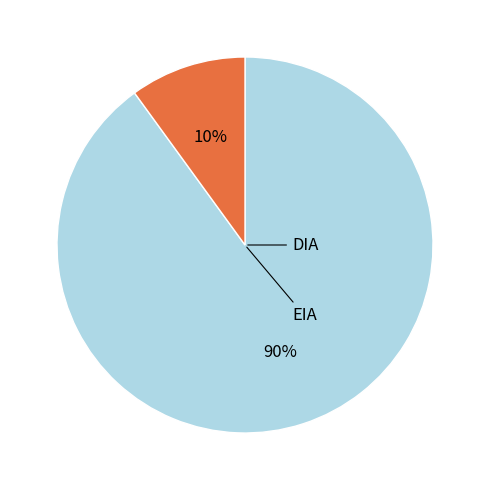

The DIA slice represents 74% of the pie. True or false?

False